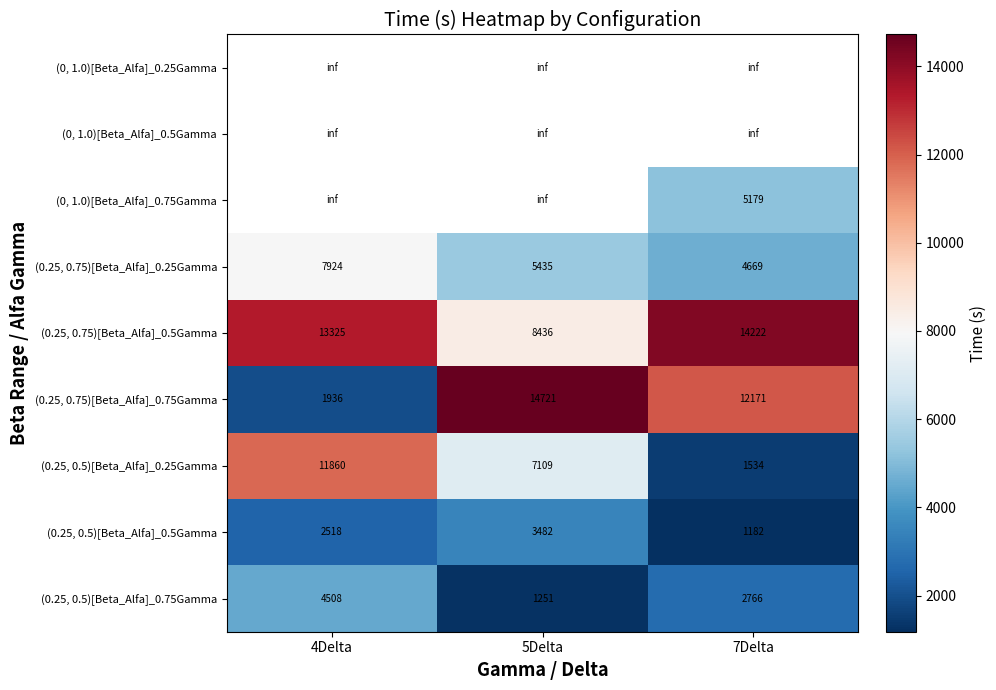

The value of (0.25, 0.75)[Beta_Alfa]_0.25Gamma at 7Delta is 6701.2. True or false?

False